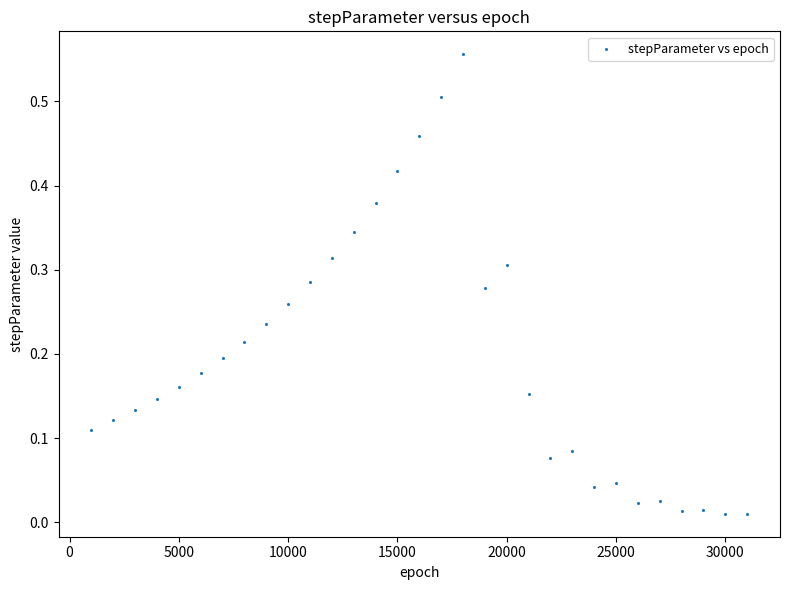

What is the range of X values (max minus min)?

30000.0